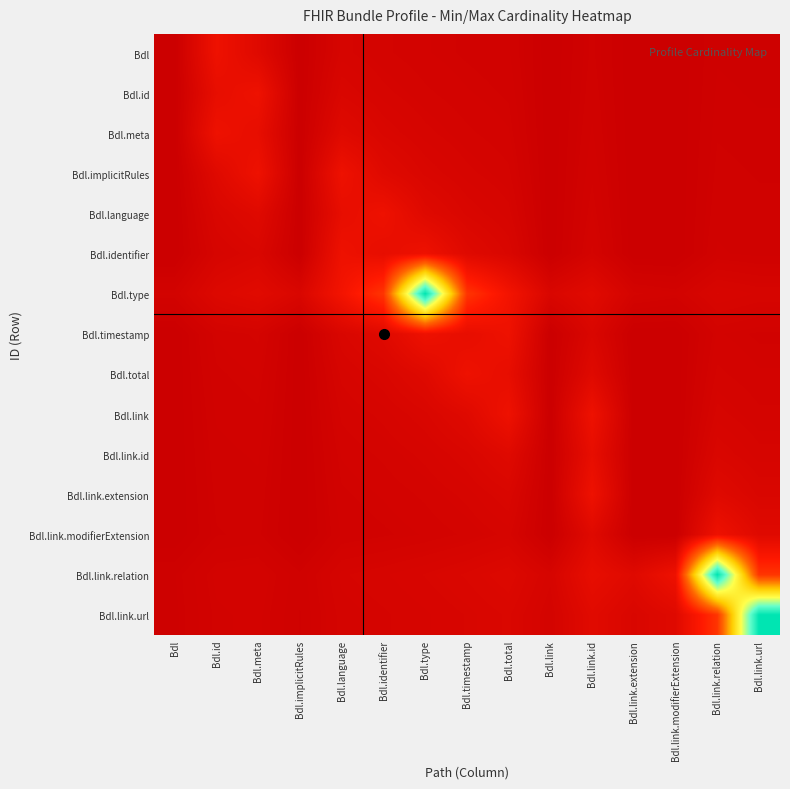

Reading left to right, extract all data points from this chart.

Bdl: Bdl=0.0	Bdl.id=1.2	Bdl.meta=0.7	Bdl.implicitRules=0.0	Bdl.language=0.4	Bdl.identifier=0.3	Bdl.type=0.3	Bdl.timestamp=0.2	Bdl.total=0.2	Bdl.link=0.0	Bdl.link.id=0.2	Bdl.link.extension=0.0	Bdl.link.modifierExtension=0.0	Bdl.link.relation=0.1	Bdl.link.url=0.1
Bdl.id: Bdl=0.0	Bdl.id=1.0	Bdl.meta=1.2	Bdl.implicitRules=0.0	Bdl.language=0.5	Bdl.identifier=0.4	Bdl.type=0.3	Bdl.timestamp=0.3	Bdl.total=0.2	Bdl.link=0.0	Bdl.link.id=0.2	Bdl.link.extension=0.0	Bdl.link.modifierExtension=0.0	Bdl.link.relation=0.1	Bdl.link.url=0.1
Bdl.meta: Bdl=0.0	Bdl.id=1.2	Bdl.meta=1.0	Bdl.implicitRules=0.0	Bdl.language=0.7	Bdl.identifier=0.5	Bdl.type=0.4	Bdl.timestamp=0.3	Bdl.total=0.3	Bdl.link=0.0	Bdl.link.id=0.2	Bdl.link.extension=0.0	Bdl.link.modifierExtension=0.0	Bdl.link.relation=0.1	Bdl.link.url=0.1
Bdl.implicitRules: Bdl=0.0	Bdl.id=0.7	Bdl.meta=1.2	Bdl.implicitRules=0.0	Bdl.language=1.2	Bdl.identifier=0.7	Bdl.type=0.5	Bdl.timestamp=0.4	Bdl.total=0.3	Bdl.link=0.0	Bdl.link.id=0.2	Bdl.link.extension=0.0	Bdl.link.modifierExtension=0.0	Bdl.link.relation=0.2	Bdl.link.url=0.1
Bdl.language: Bdl=0.0	Bdl.id=0.5	Bdl.meta=0.7	Bdl.implicitRules=0.0	Bdl.language=1.0	Bdl.identifier=1.2	Bdl.type=0.7	Bdl.timestamp=0.5	Bdl.total=0.4	Bdl.link=0.0	Bdl.link.id=0.3	Bdl.link.extension=0.0	Bdl.link.modifierExtension=0.0	Bdl.link.relation=0.2	Bdl.link.url=0.2
Bdl.identifier: Bdl=0.0	Bdl.id=0.4	Bdl.meta=0.5	Bdl.implicitRules=0.0	Bdl.language=1.2	Bdl.identifier=1.0	Bdl.type=1.2	Bdl.timestamp=0.7	Bdl.total=0.5	Bdl.link=0.0	Bdl.link.id=0.3	Bdl.link.extension=0.0	Bdl.link.modifierExtension=0.0	Bdl.link.relation=0.2	Bdl.link.url=0.2
Bdl.type: Bdl=0.3	Bdl.id=0.6	Bdl.meta=0.8	Bdl.implicitRules=0.5	Bdl.language=1.4	Bdl.identifier=2.5	Bdl.type=11.0	Bdl.timestamp=2.5	Bdl.total=1.4	Bdl.link=0.5	Bdl.link.id=0.8	Bdl.link.extension=0.3	Bdl.link.modifierExtension=0.3	Bdl.link.relation=0.5	Bdl.link.url=0.4
Bdl.timestamp: Bdl=0.0	Bdl.id=0.3	Bdl.meta=0.3	Bdl.implicitRules=0.0	Bdl.language=0.5	Bdl.identifier=0.7	Bdl.type=1.2	Bdl.timestamp=1.0	Bdl.total=1.2	Bdl.link=0.0	Bdl.link.id=0.5	Bdl.link.extension=0.0	Bdl.link.modifierExtension=0.0	Bdl.link.relation=0.3	Bdl.link.url=0.2
Bdl.total: Bdl=0.0	Bdl.id=0.2	Bdl.meta=0.3	Bdl.implicitRules=0.0	Bdl.language=0.4	Bdl.identifier=0.5	Bdl.type=0.7	Bdl.timestamp=1.2	Bdl.total=1.0	Bdl.link=0.0	Bdl.link.id=0.7	Bdl.link.extension=0.0	Bdl.link.modifierExtension=0.0	Bdl.link.relation=0.3	Bdl.link.url=0.3
Bdl.link: Bdl=0.0	Bdl.id=0.2	Bdl.meta=0.2	Bdl.implicitRules=0.0	Bdl.language=0.3	Bdl.identifier=0.4	Bdl.type=0.5	Bdl.timestamp=0.7	Bdl.total=1.2	Bdl.link=0.0	Bdl.link.id=1.2	Bdl.link.extension=0.0	Bdl.link.modifierExtension=0.0	Bdl.link.relation=0.4	Bdl.link.url=0.3
Bdl.link.id: Bdl=0.0	Bdl.id=0.2	Bdl.meta=0.2	Bdl.implicitRules=0.0	Bdl.language=0.3	Bdl.identifier=0.3	Bdl.type=0.4	Bdl.timestamp=0.5	Bdl.total=0.7	Bdl.link=0.0	Bdl.link.id=1.0	Bdl.link.extension=0.0	Bdl.link.modifierExtension=0.0	Bdl.link.relation=0.5	Bdl.link.url=0.4
Bdl.link.extension: Bdl=0.0	Bdl.id=0.2	Bdl.meta=0.2	Bdl.implicitRules=0.0	Bdl.language=0.2	Bdl.identifier=0.3	Bdl.type=0.3	Bdl.timestamp=0.4	Bdl.total=0.5	Bdl.link=0.0	Bdl.link.id=1.2	Bdl.link.extension=0.0	Bdl.link.modifierExtension=0.0	Bdl.link.relation=0.7	Bdl.link.url=0.5
Bdl.link.modifierExtension: Bdl=0.0	Bdl.id=0.1	Bdl.meta=0.2	Bdl.implicitRules=0.0	Bdl.language=0.2	Bdl.identifier=0.2	Bdl.type=0.3	Bdl.timestamp=0.3	Bdl.total=0.4	Bdl.link=0.0	Bdl.link.id=0.7	Bdl.link.extension=0.0	Bdl.link.modifierExtension=0.0	Bdl.link.relation=1.2	Bdl.link.url=0.7
Bdl.link.relation: Bdl=0.1	Bdl.id=0.3	Bdl.meta=0.3	Bdl.implicitRules=0.2	Bdl.language=0.4	Bdl.identifier=0.4	Bdl.type=0.5	Bdl.timestamp=0.5	Bdl.total=0.6	Bdl.link=0.4	Bdl.link.id=1.0	Bdl.link.extension=0.7	Bdl.link.modifierExtension=1.2	Bdl.link.relation=11.0	Bdl.link.url=2.5
Bdl.link.url: Bdl=0.1	Bdl.id=0.2	Bdl.meta=0.3	Bdl.implicitRules=0.1	Bdl.language=0.3	Bdl.identifier=0.4	Bdl.type=0.4	Bdl.timestamp=0.5	Bdl.total=0.5	Bdl.link=0.3	Bdl.link.id=0.8	Bdl.link.extension=0.5	Bdl.link.modifierExtension=0.7	Bdl.link.relation=2.5	Bdl.link.url=11.0